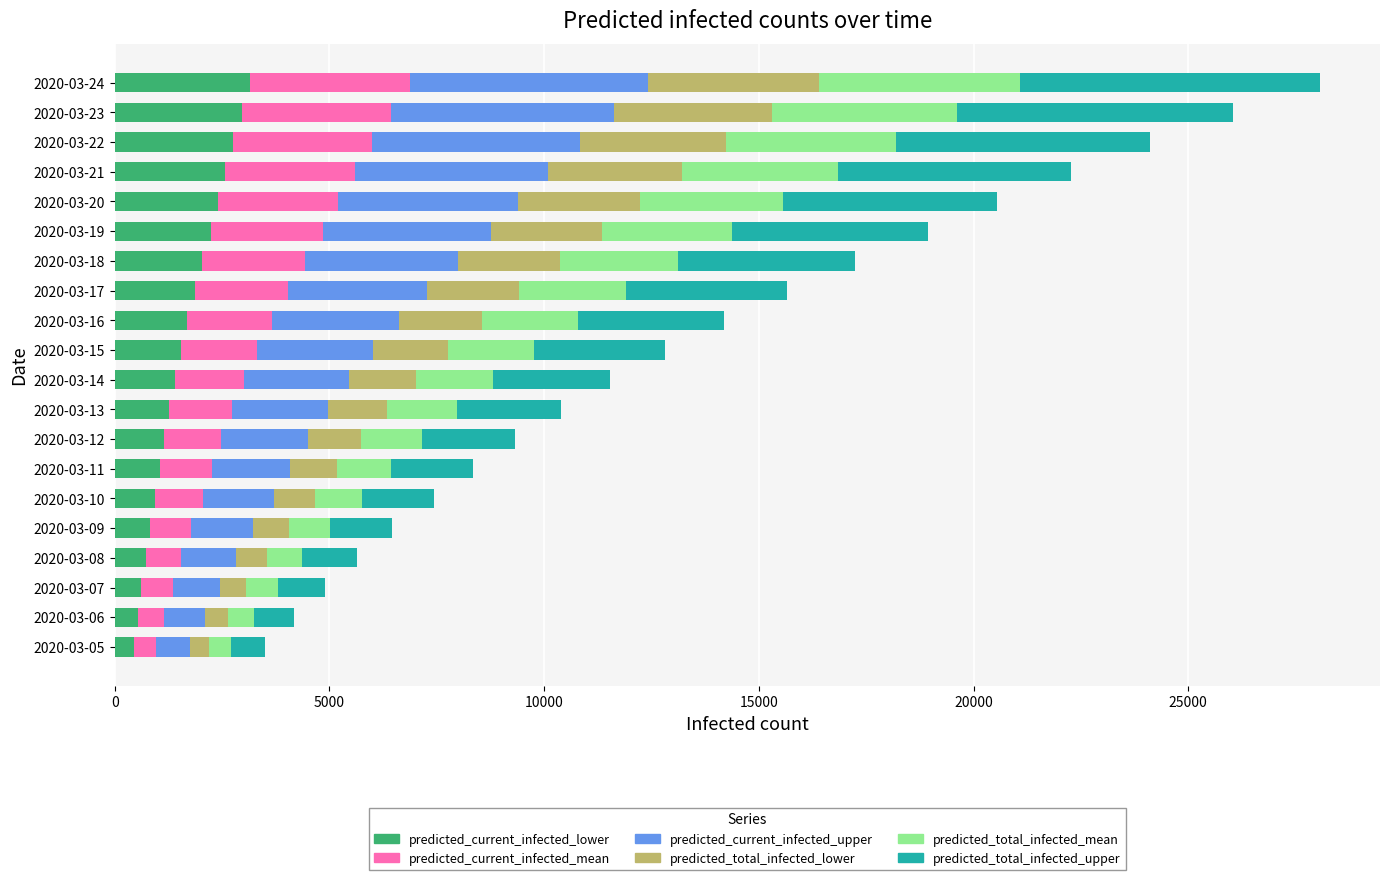

What is the highest value of the predicted_current_infected_lower series?

3162